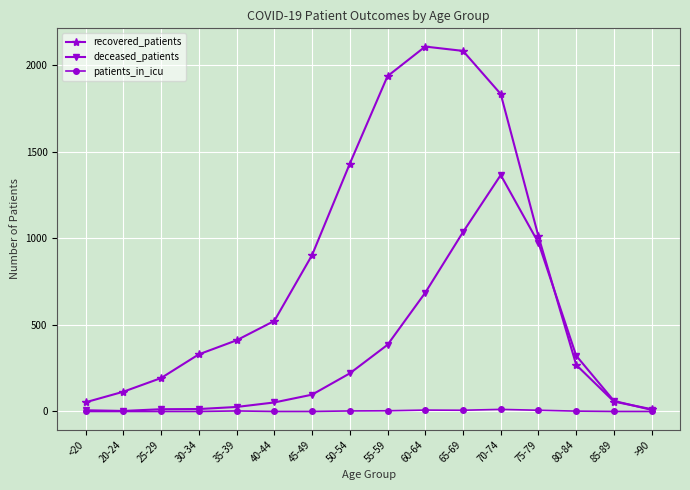

Which series changed the most between 25-29 and >90?

recovered_patients